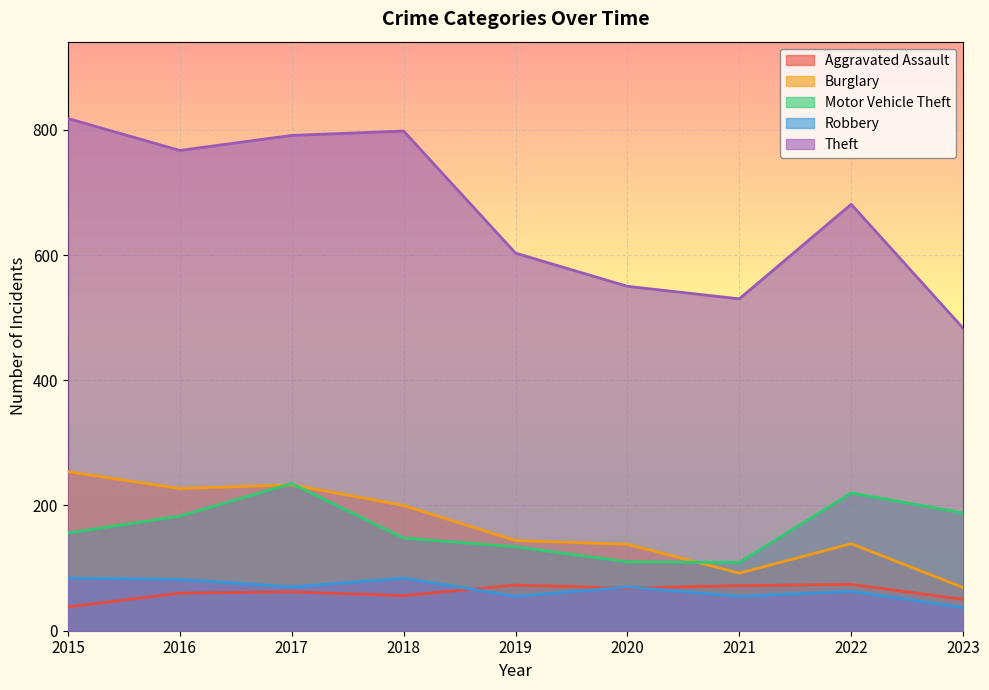

What is the sum of the Theft values at 2015 and 2022?

1499